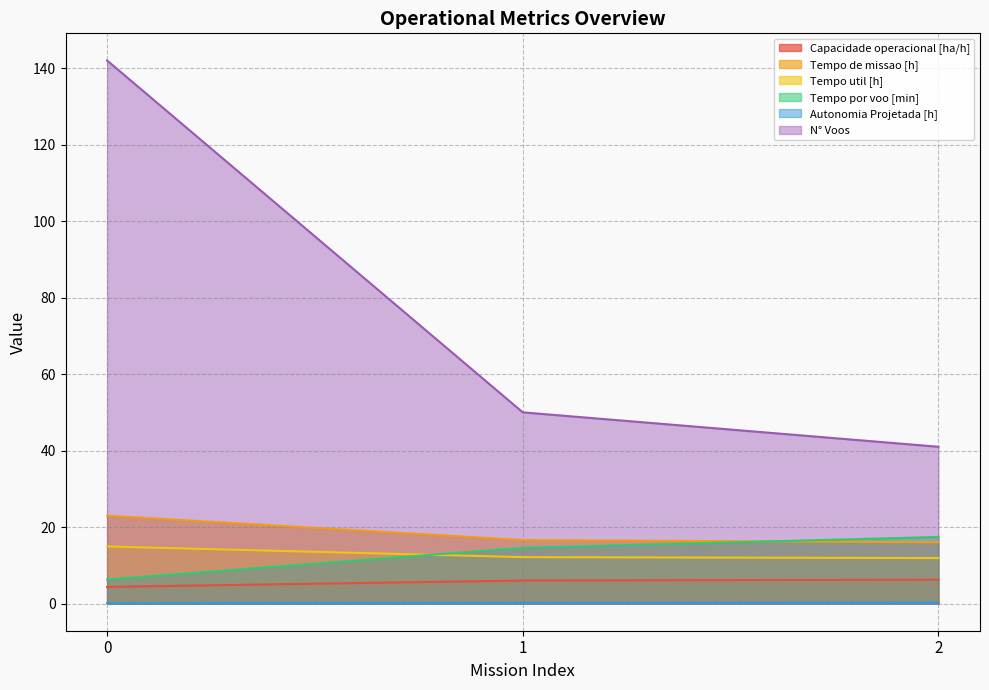

Which has a higher value, 1 or 0?

1